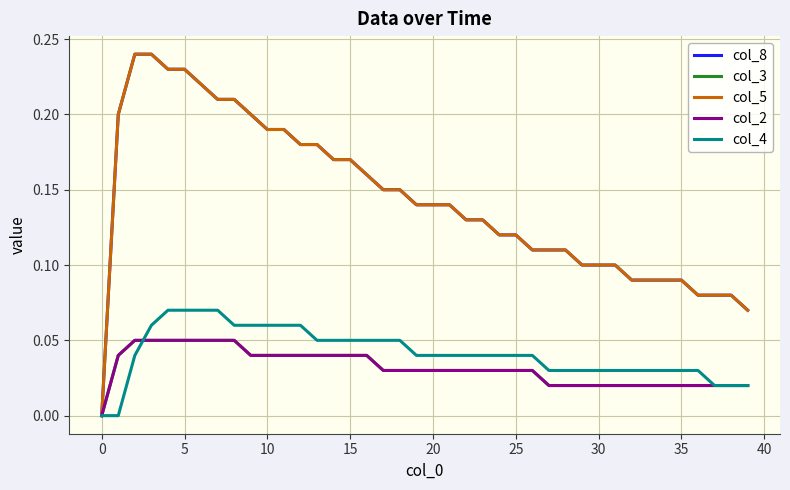

Does the chart display data point markers on the line(s)?

No